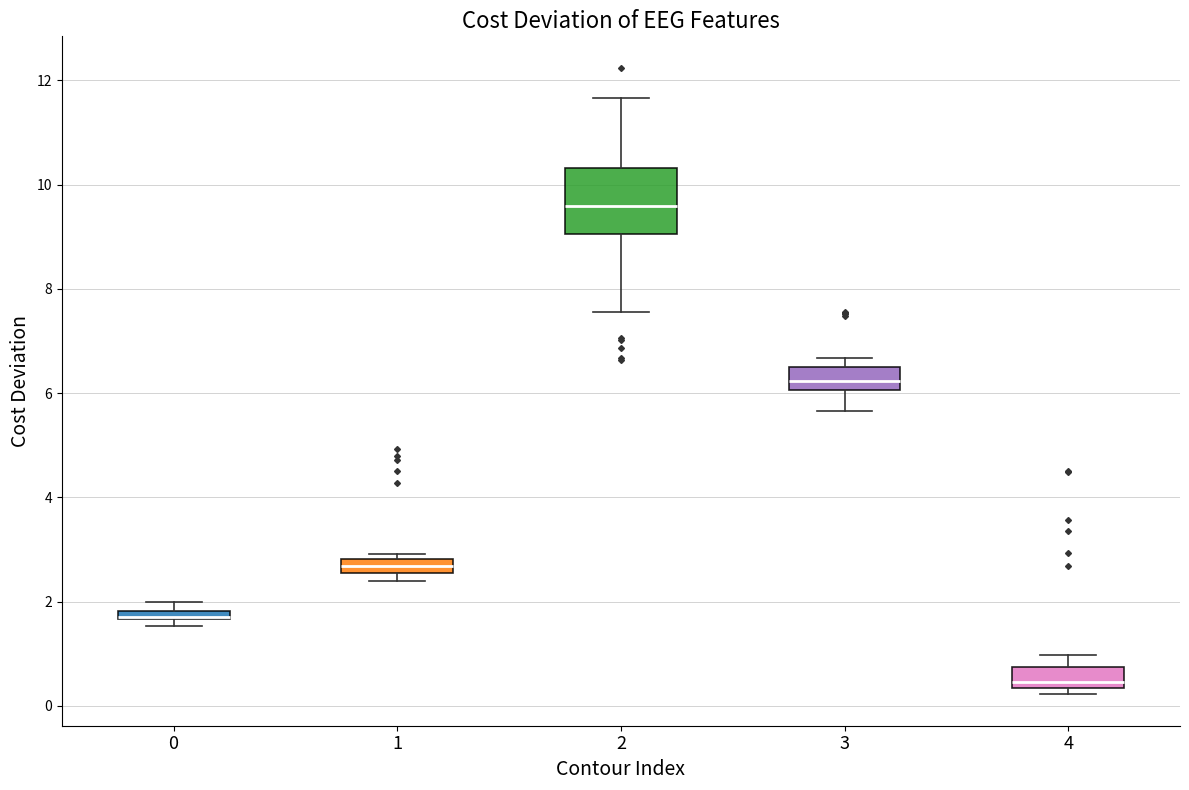

Where is the upper edge of the box at x = 4 on the y-axis? The values are not printed on the chart, so give them approximately, as read against the axis.

0.8